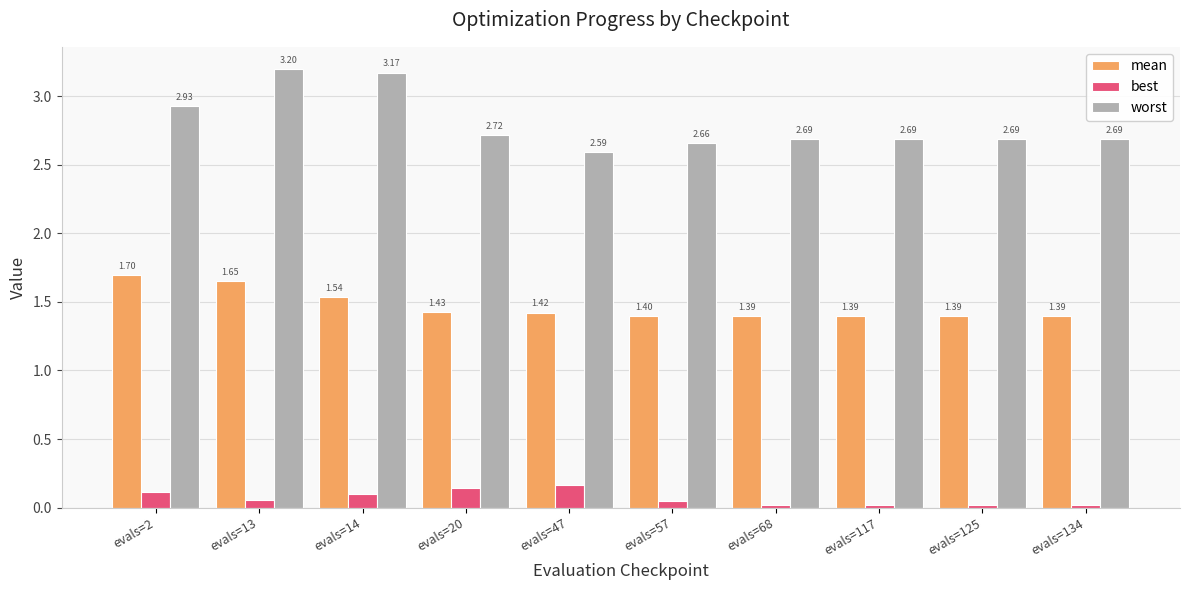

Which series has the largest range (max minus min)?

worst